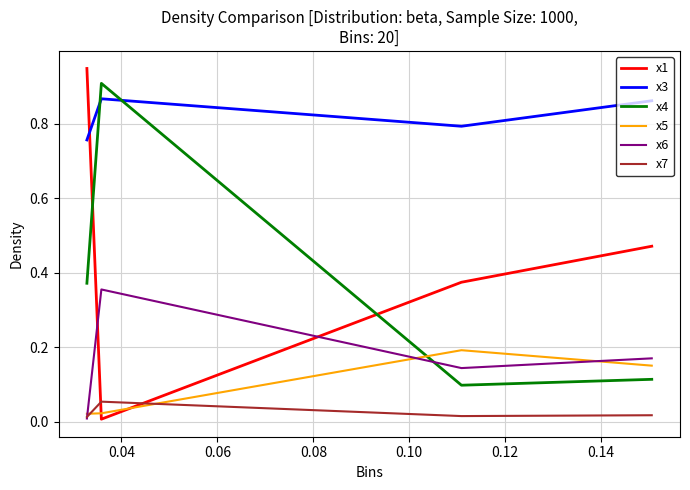

Which series has the largest total across all categories?

x3